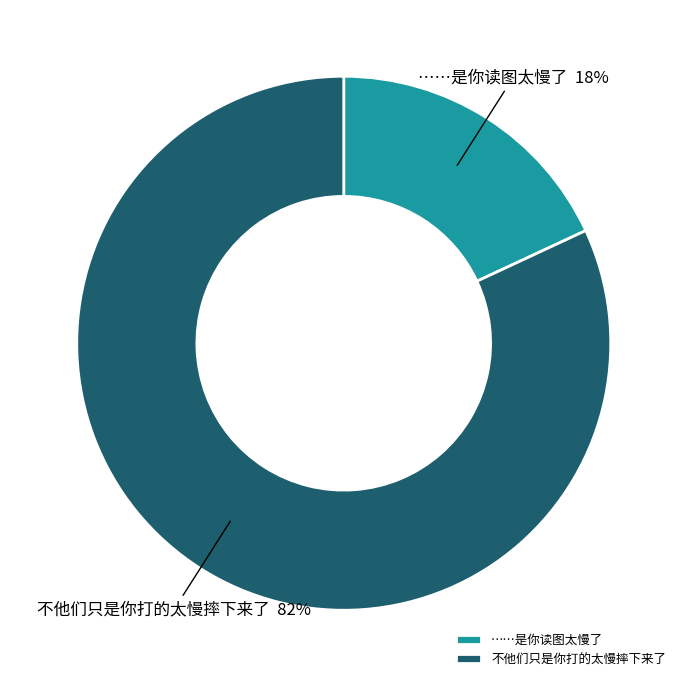

True or false: 不他们只是你打的太慢摔下来了 accounts for 82% of the total.

True